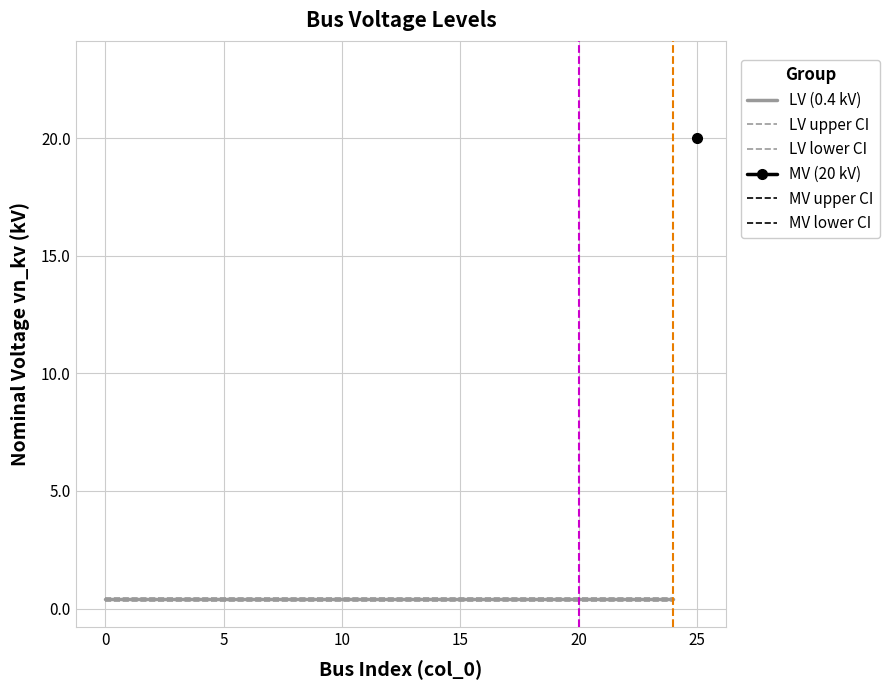

Is the value of LV lower CI at 10 greater than the value of LV (0.4 kV) at 0?

No